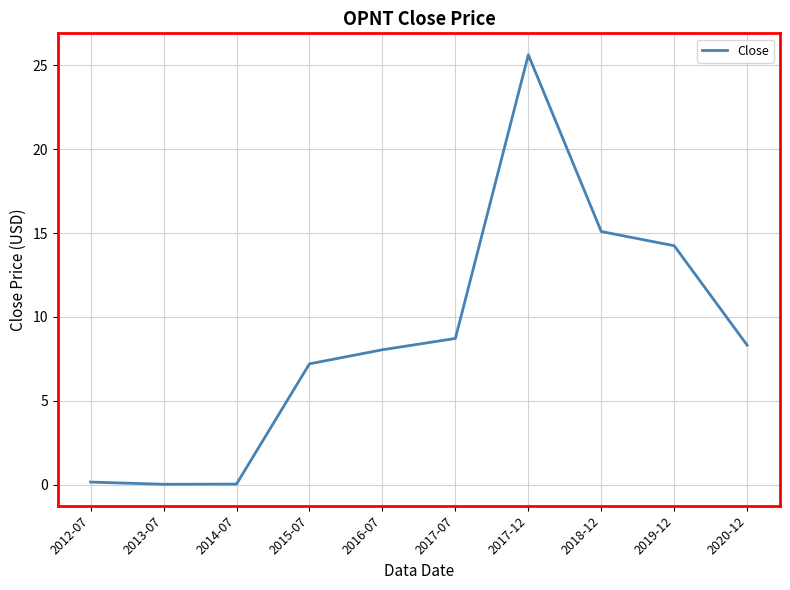

At which label is the value closest to 12?

2019-12